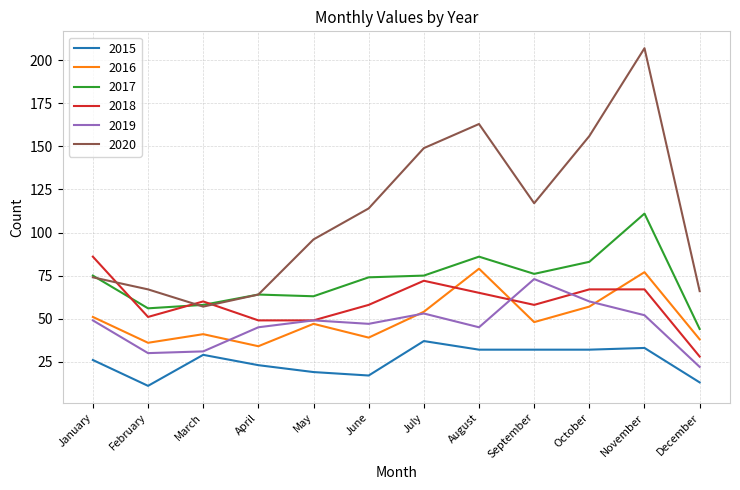

The 2019 series shows 125 at September. True or false?

False